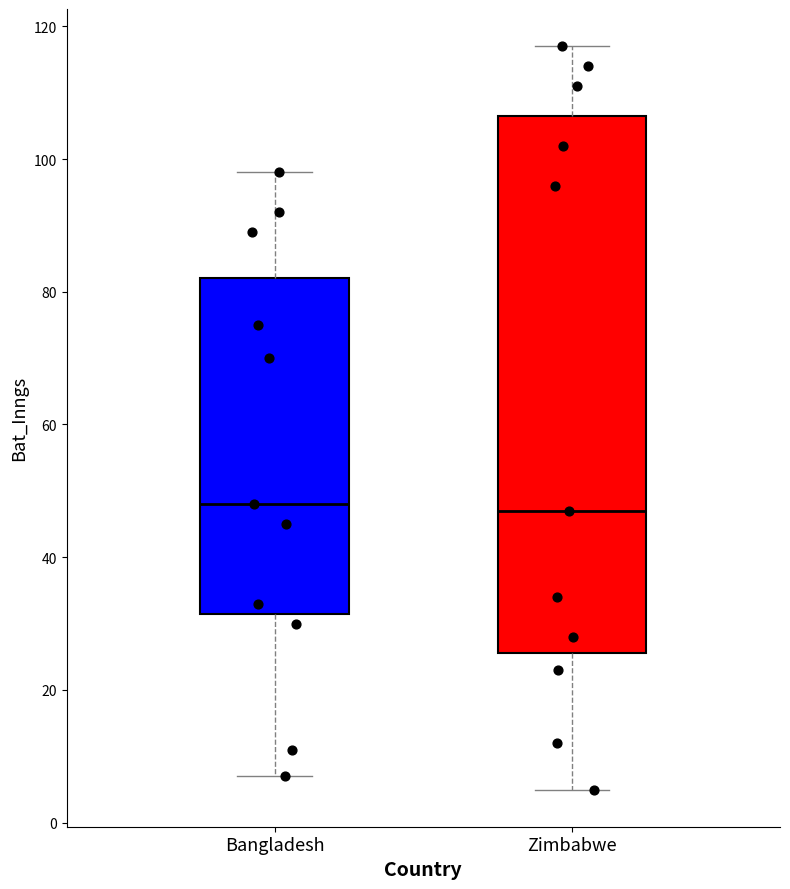

Where does the lower whisker of the box for Bangladesh end on the y-axis? The values are not printed on the chart, so give them approximately, as read against the axis.

8